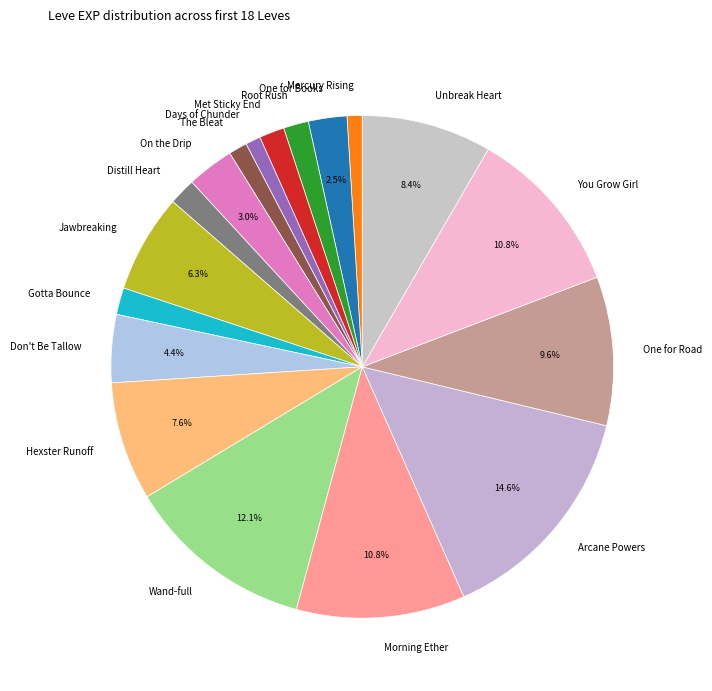

Is there any slice that represents more than half of the pie?

No